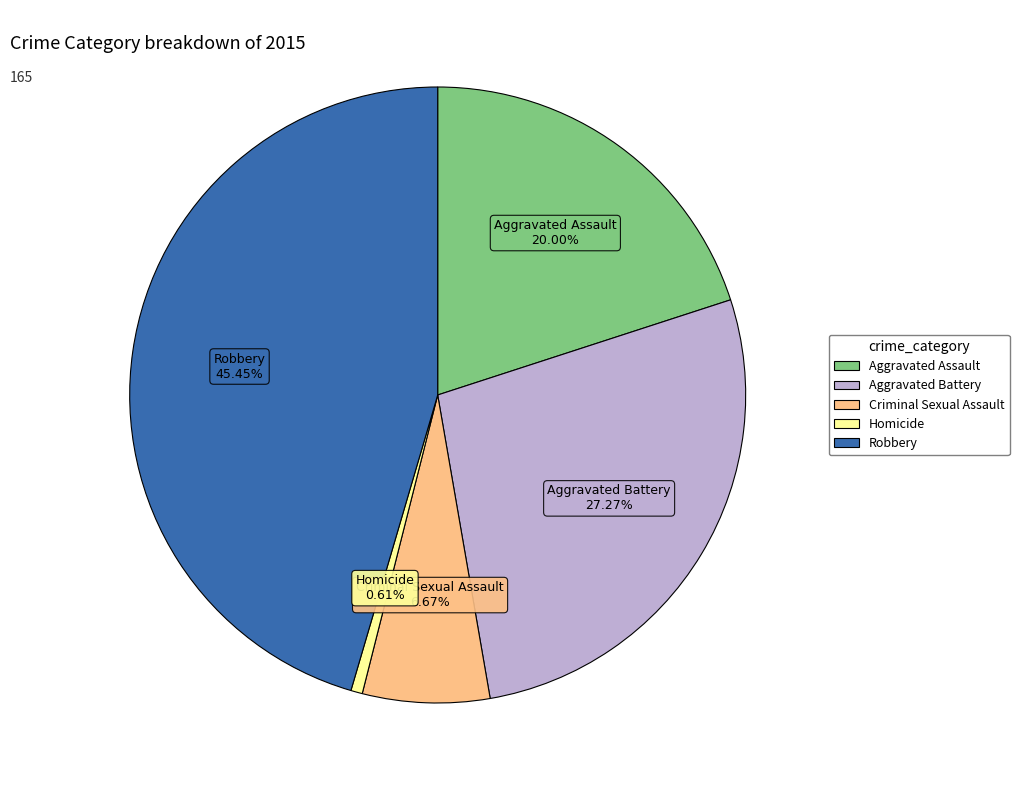

What is the smallest slice in the pie chart?

Homicide